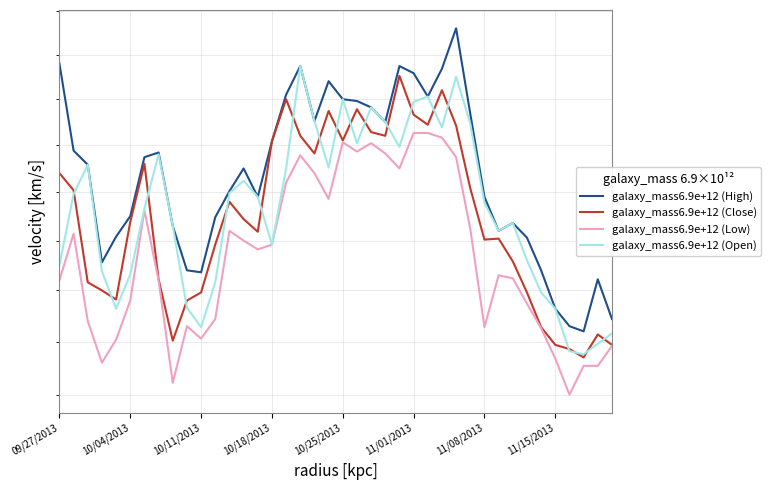

What is the difference between the second highest and minimum values in the galaxy_mass6.9e+12 (Low) series?

2.6